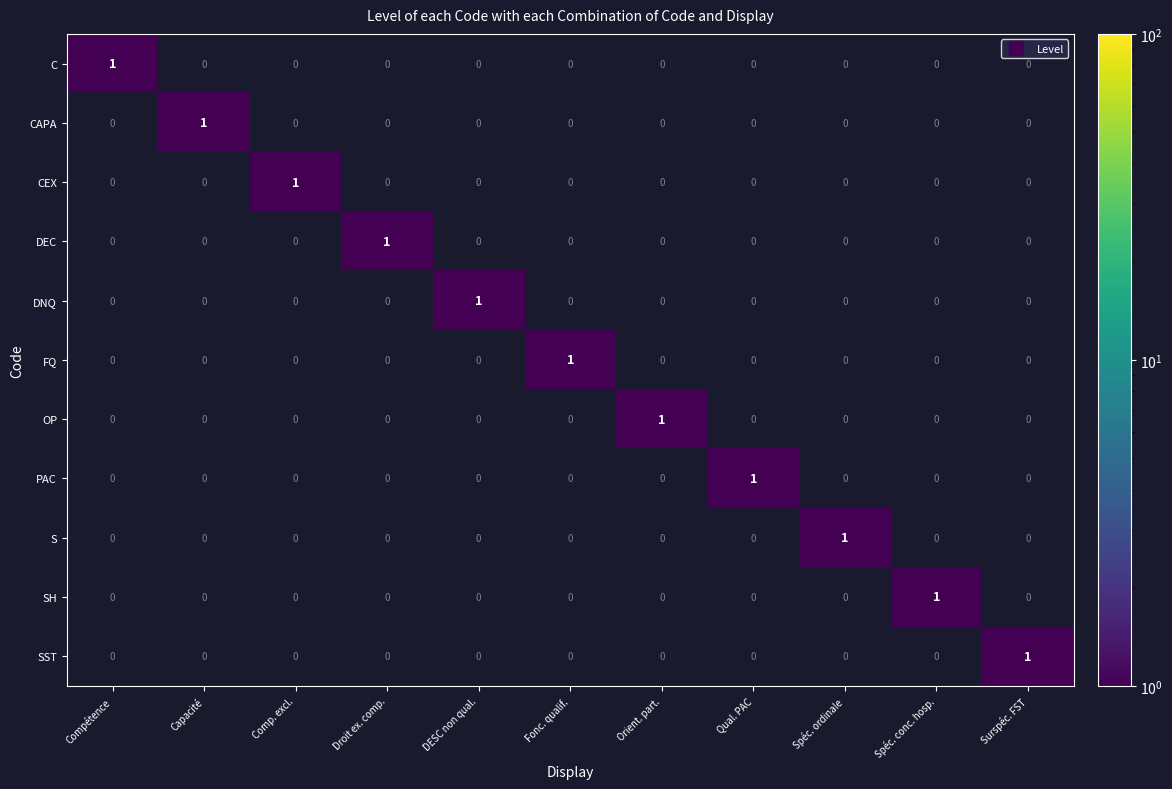

Count the CEX values in the range 0 to 1.

11